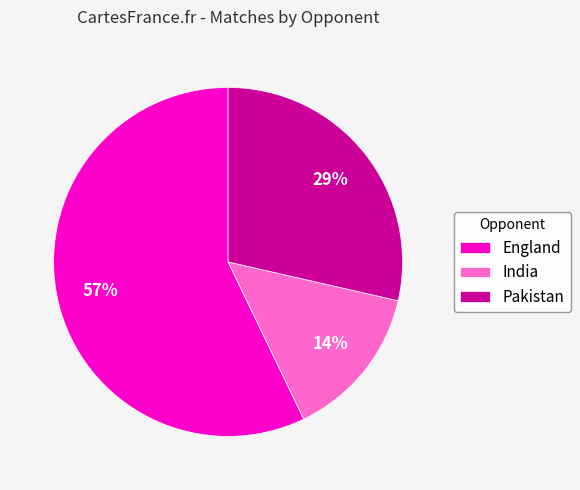

Combined, do Pakistan and India account for over 50%?

No